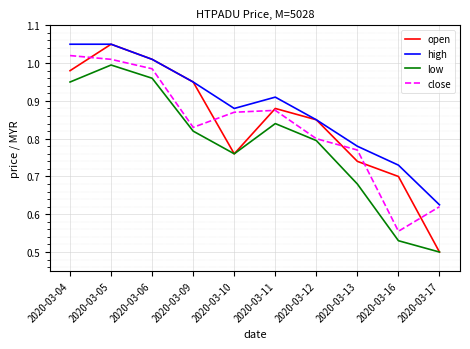

Is it true that open equals 0.5 at 2020-03-17?

True